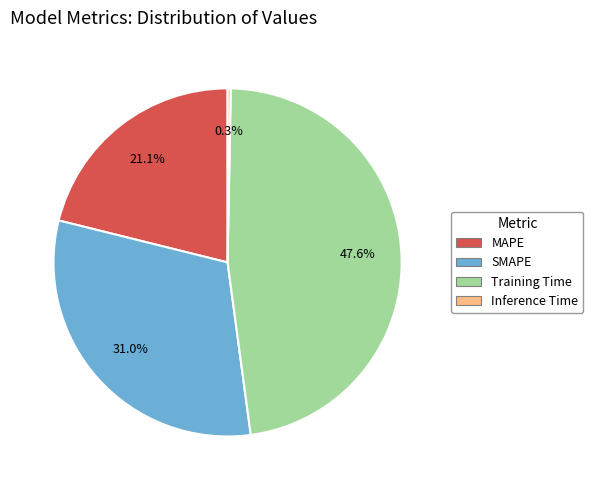

What is the largest slice in the pie chart?

Training Time